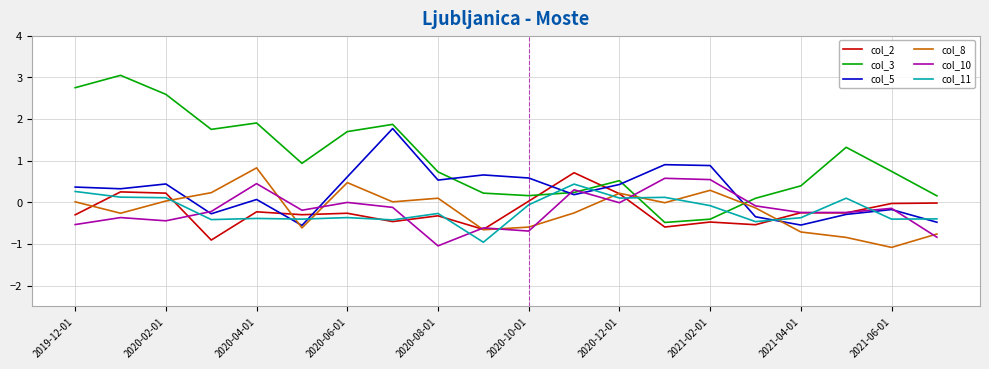

In col_11, how many points are higher than both neighbors (excluding endpoints)?

6